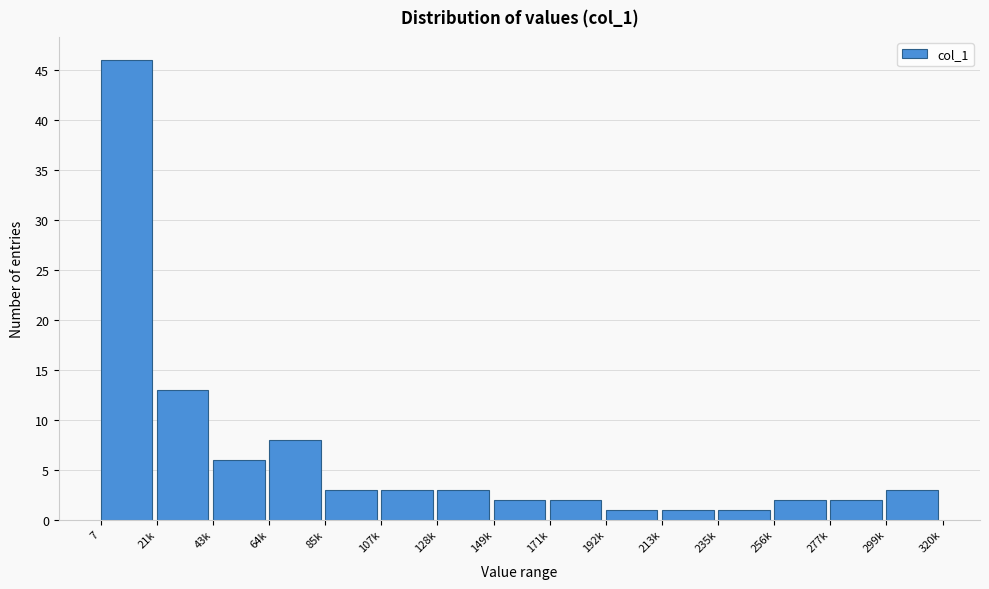

Reading left to right, extract all data points from this chart.

7=46	21k=13	43k=6	64k=8	85k=3	107k=3	128k=3	149k=2	171k=2	192k=1	213k=1	235k=1	256k=2	277k=2	299k=3